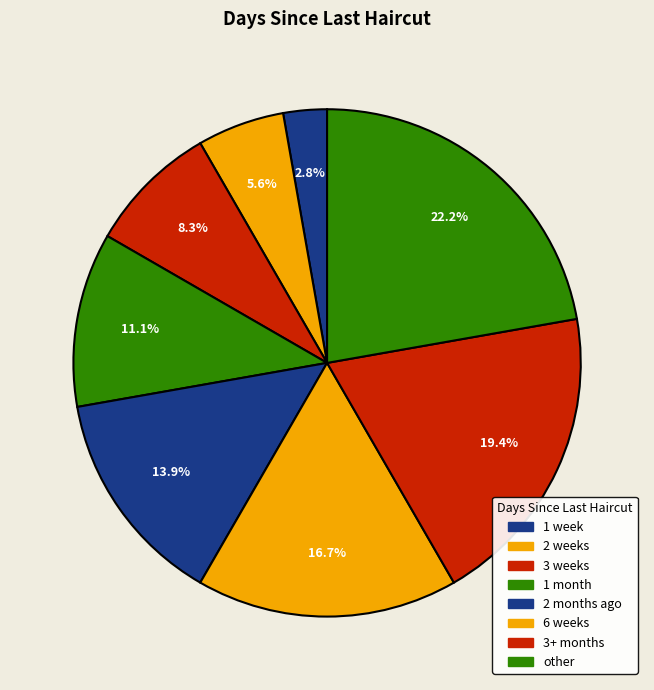

Rank the categories by value from lowest to highest.

1 week, 2 weeks, 3 weeks, 1 month, 2 months ago, 6 weeks, 3+ months, other